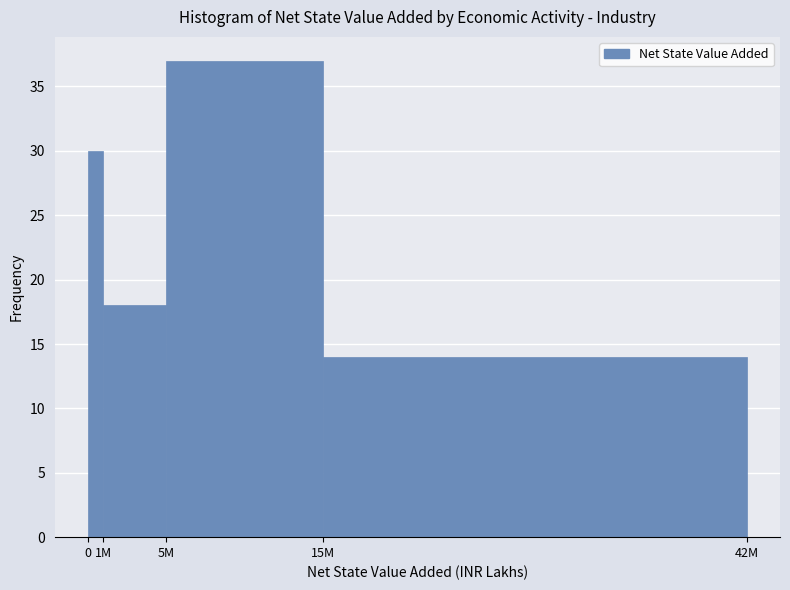

Reading left to right, list all the values displayed in this chart.

0=30	1M=18	5M=37	15M=14